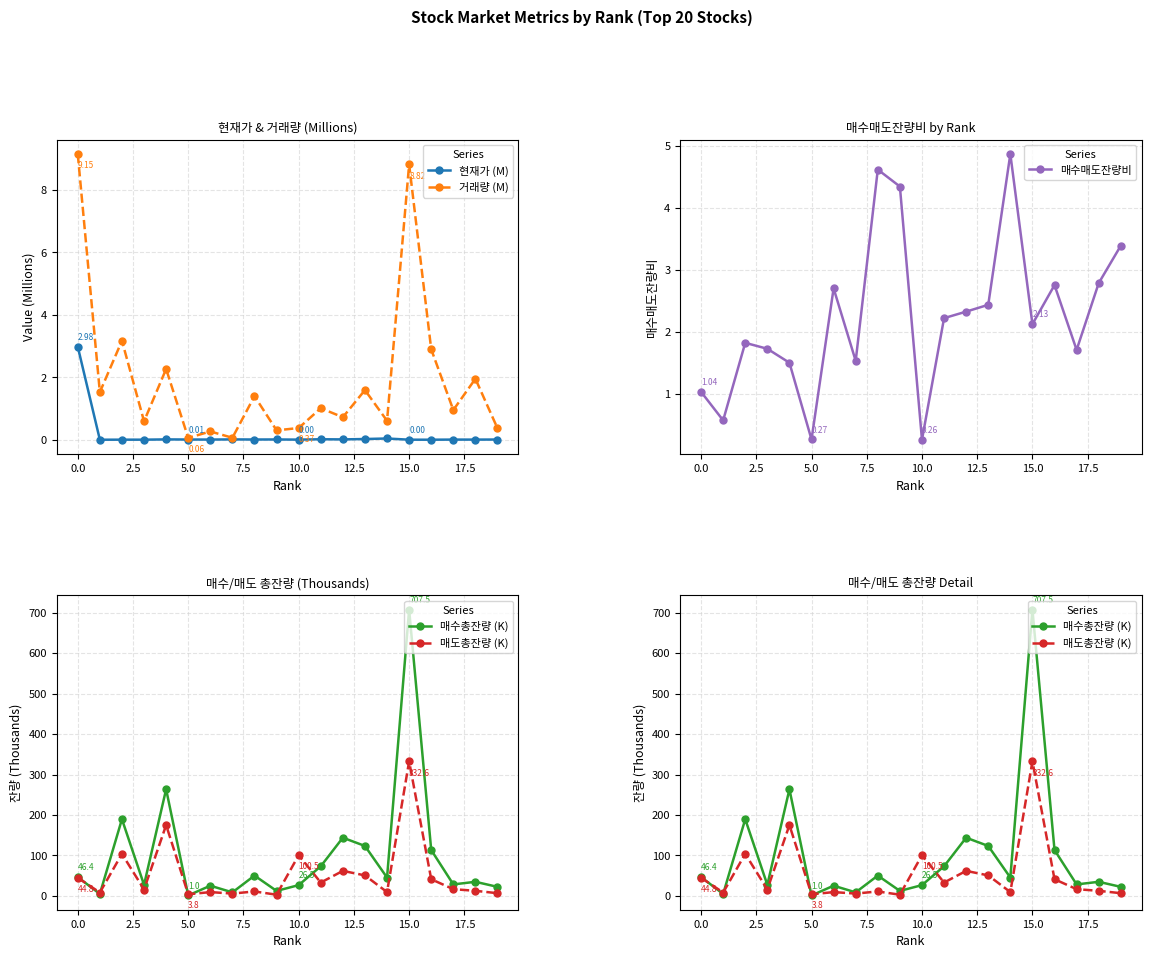

Does the chart have visible grid lines?

Yes